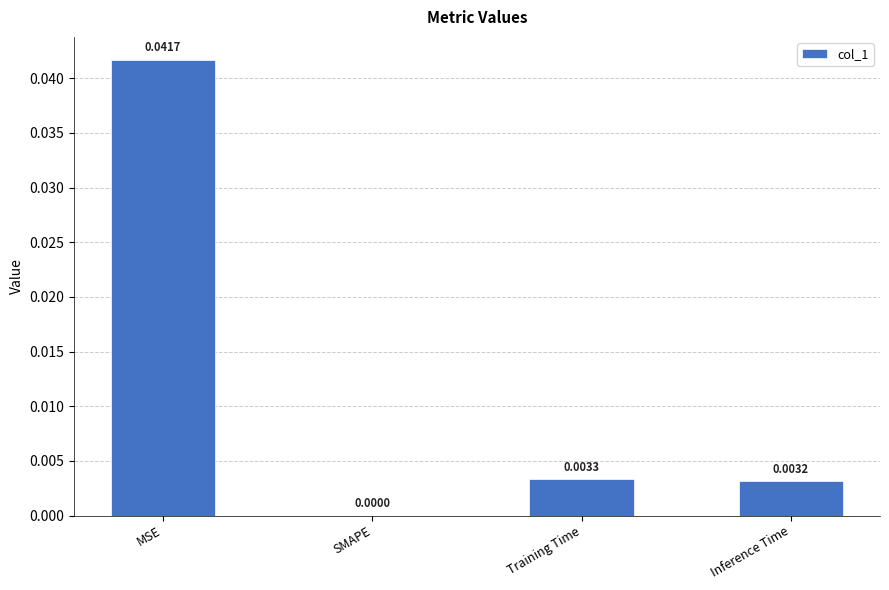

Are the bars horizontal?

No